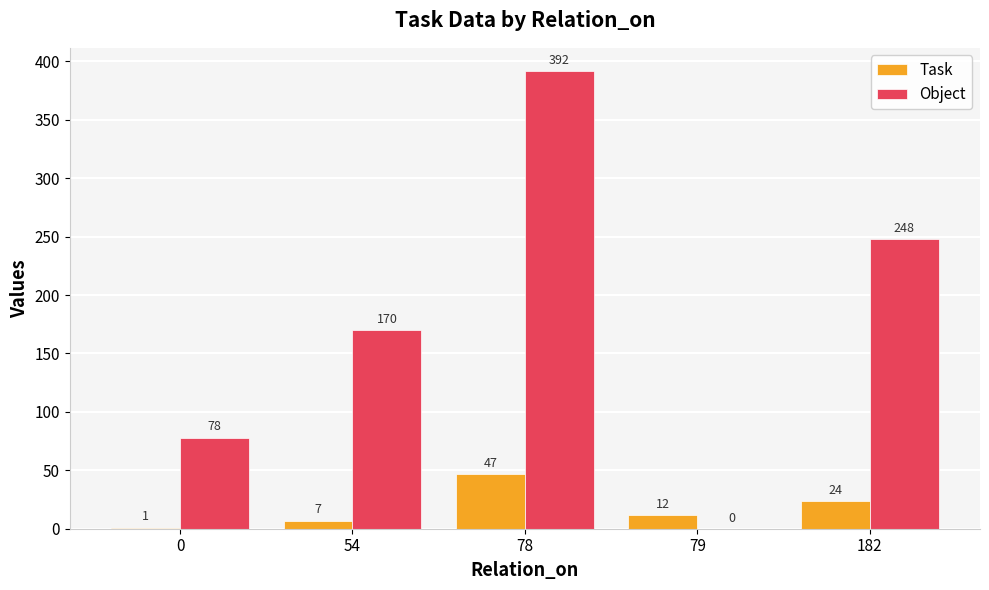

Read the Task value at 182, to the nearest 10.

20